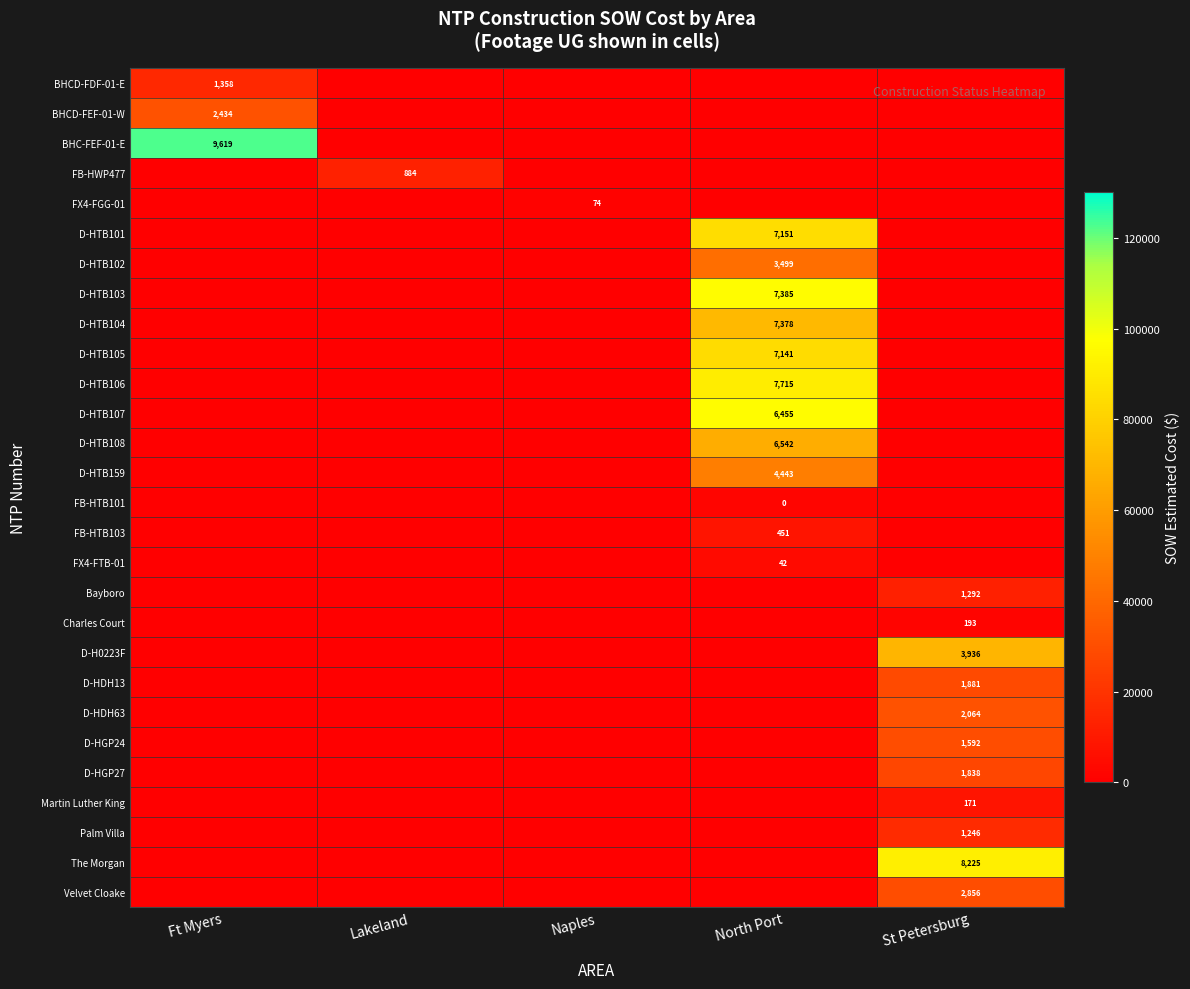

Is it true that D-HTB105 equals 10982 at North Port?

False